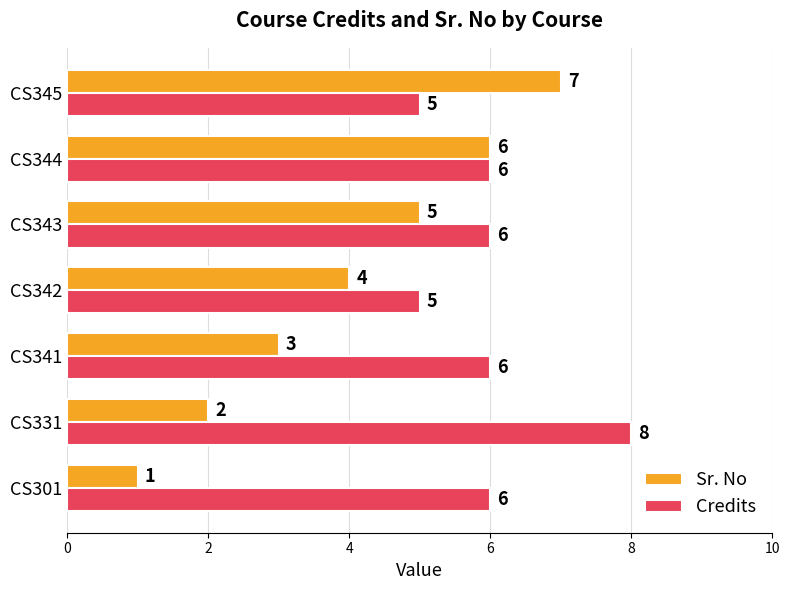

True or false: Sr. No has a value of 1 at CS301.

True